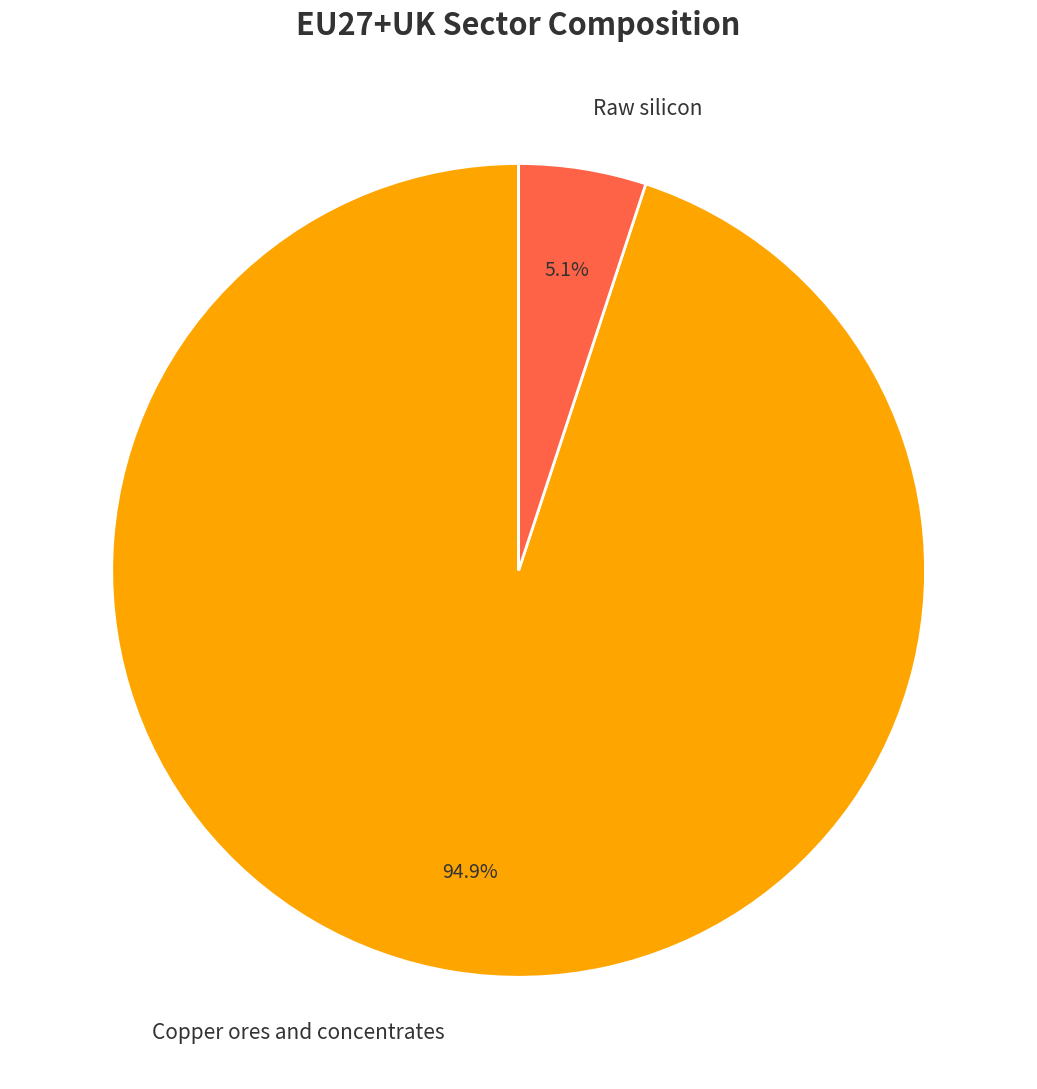

Is there any slice that represents more than half of the pie?

Yes